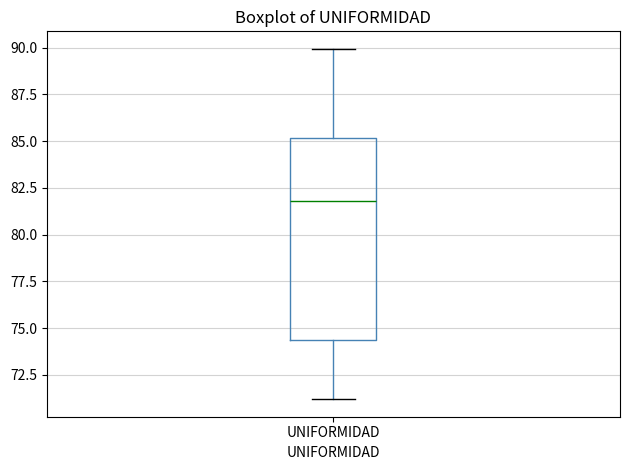

Read this box plot against the y-axis: the position of the median line, the range covered by the box, and the ends of both whiskers. The values are not printed on the chart, so give them approximately, as read against the axis.

median 82.0, box 74.5 to 85.0, whiskers 71.0 to 90.0